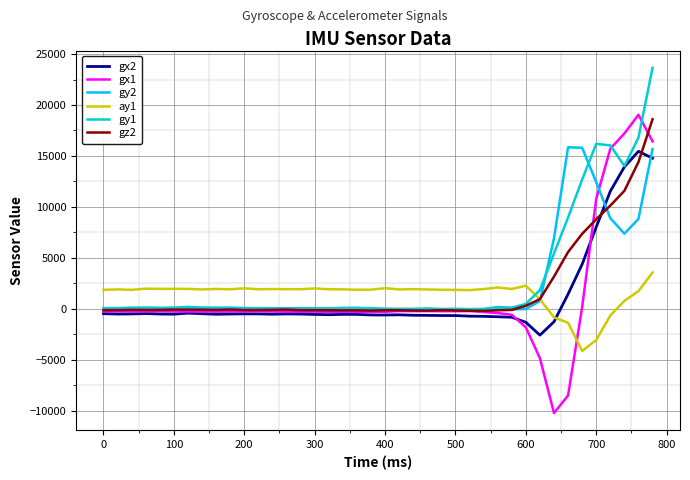

True or false: gx2 and gy2 intersect in this chart.

True